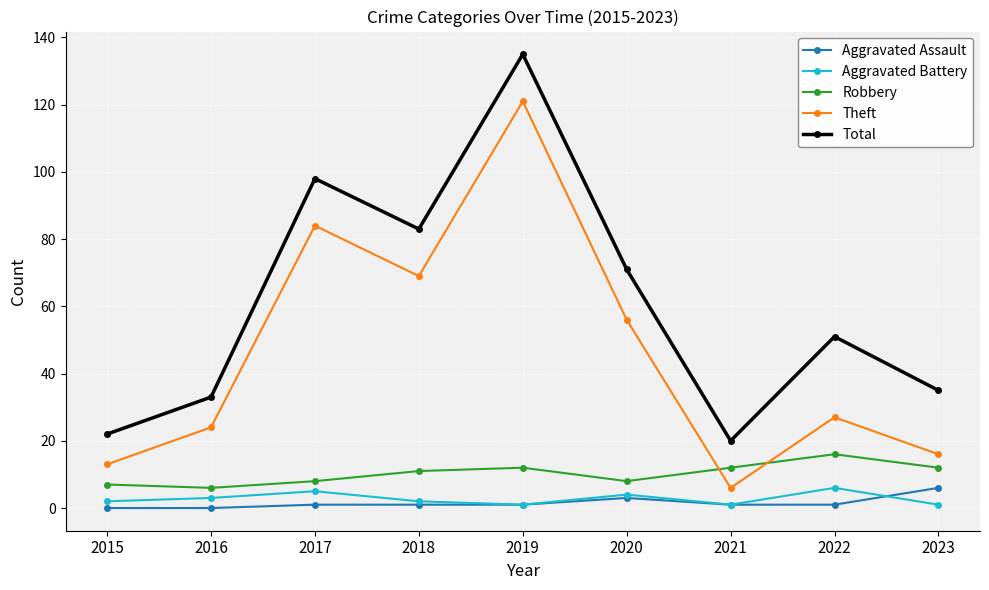

Reading right to left, what are all the values shown in this chart?

Aggravated Assault: 2023=6	2022=1	2021=1	2020=3	2019=1	2018=1	2017=1	2016=0	2015=0
Aggravated Battery: 2023=1	2022=6	2021=1	2020=4	2019=1	2018=2	2017=5	2016=3	2015=2
Robbery: 2023=12	2022=16	2021=12	2020=8	2019=12	2018=11	2017=8	2016=6	2015=7
Theft: 2023=16	2022=27	2021=6	2020=56	2019=121	2018=69	2017=84	2016=24	2015=13
Total: 2023=35	2022=51	2021=20	2020=71	2019=135	2018=83	2017=98	2016=33	2015=22